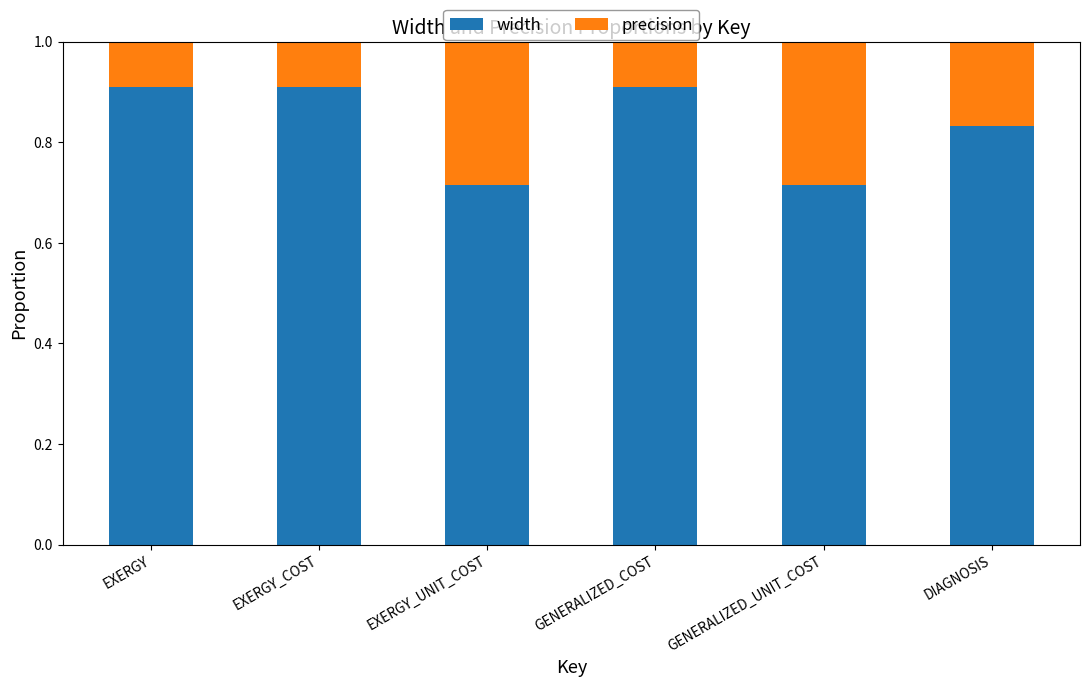

Does the chart contain stacked bars?

Yes